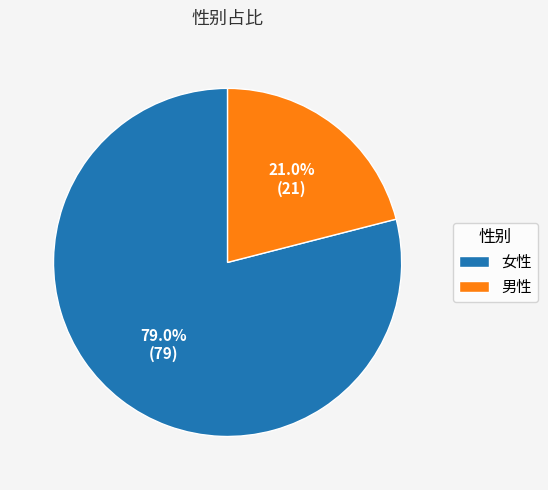

Rank the categories by value from lowest to highest.

男性, 女性